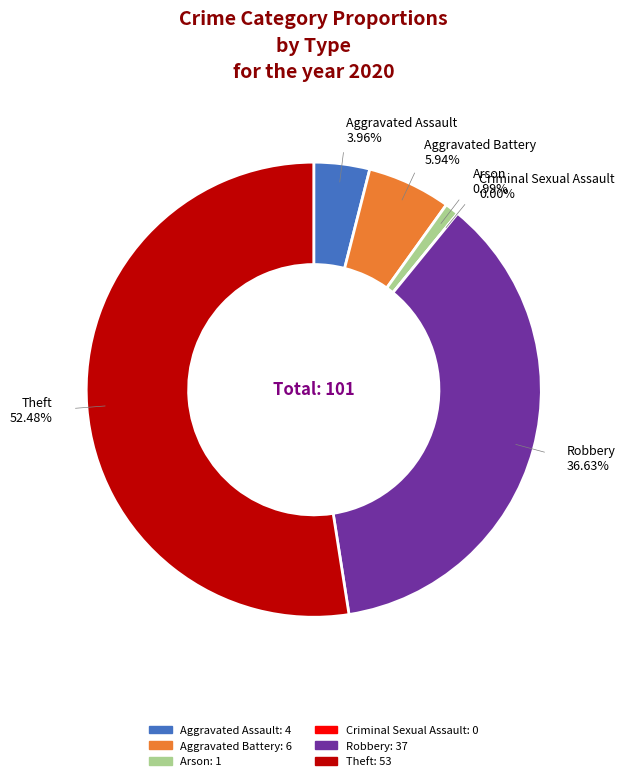

Is it true that Criminal Sexual Assault is 0% of the pie?

True